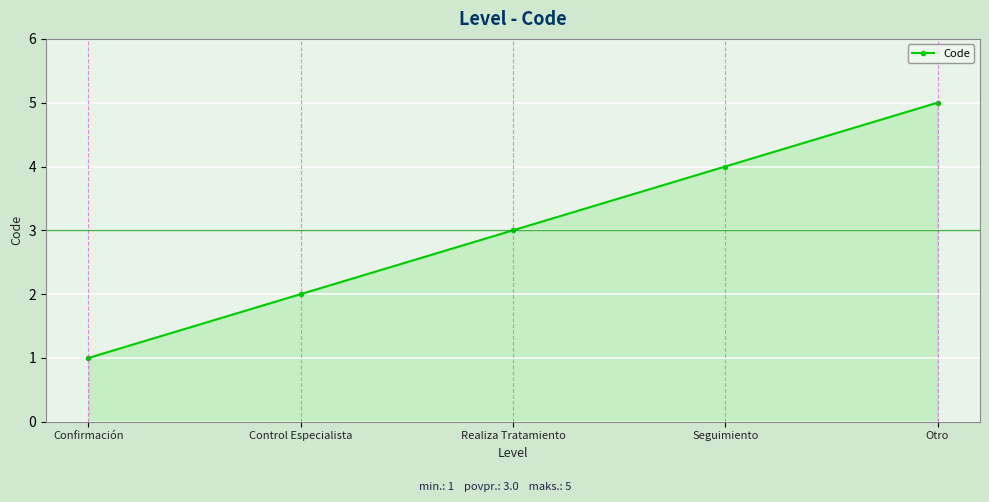

What is the average value?

3